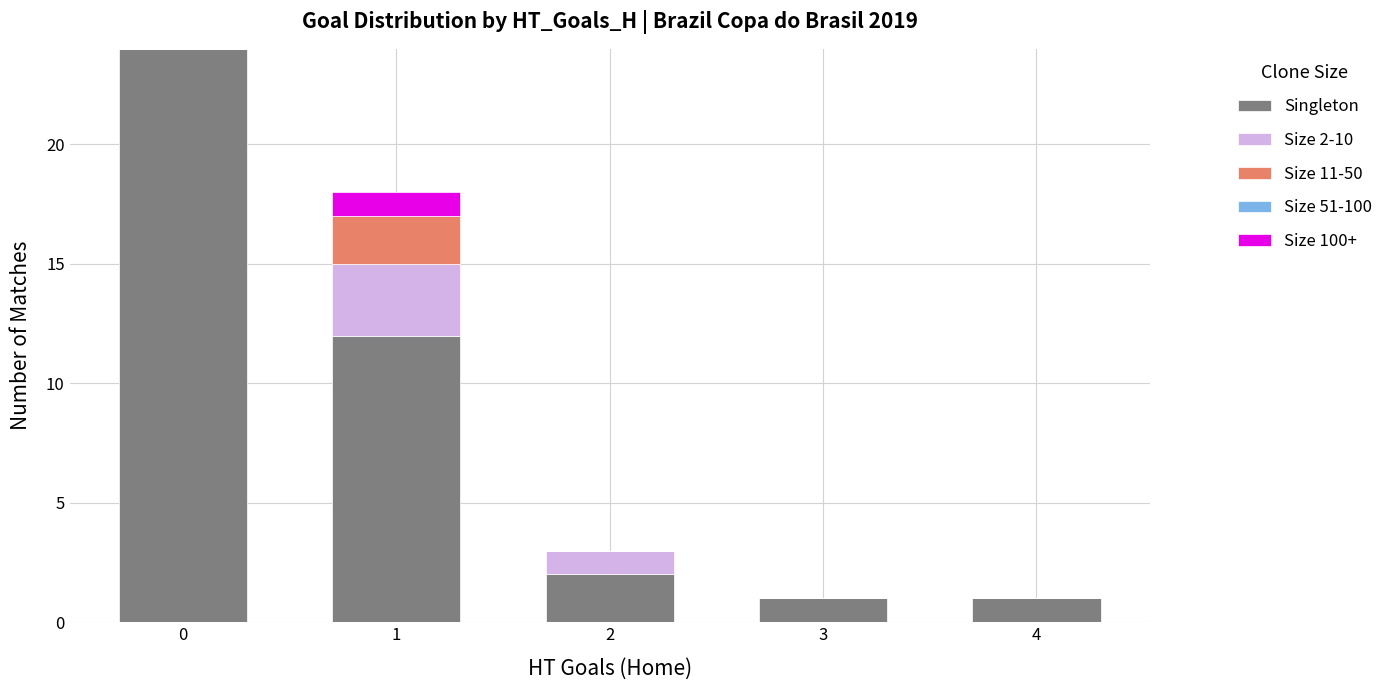

What is the average value of the Singleton series?

8